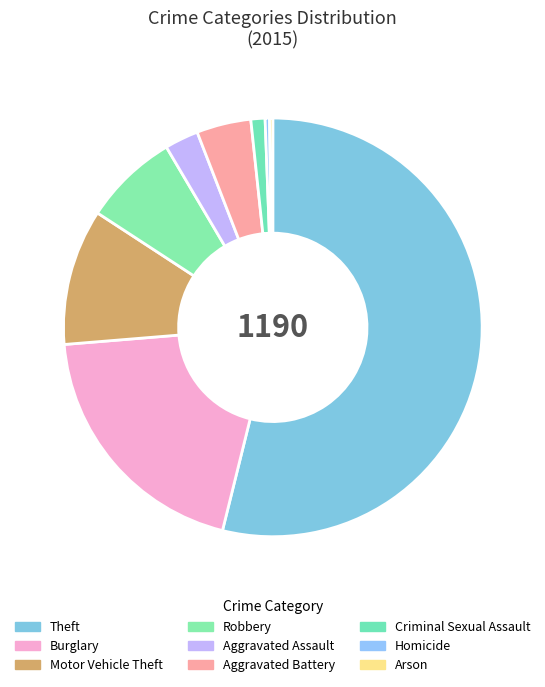

Count the number of slices in the pie.

9